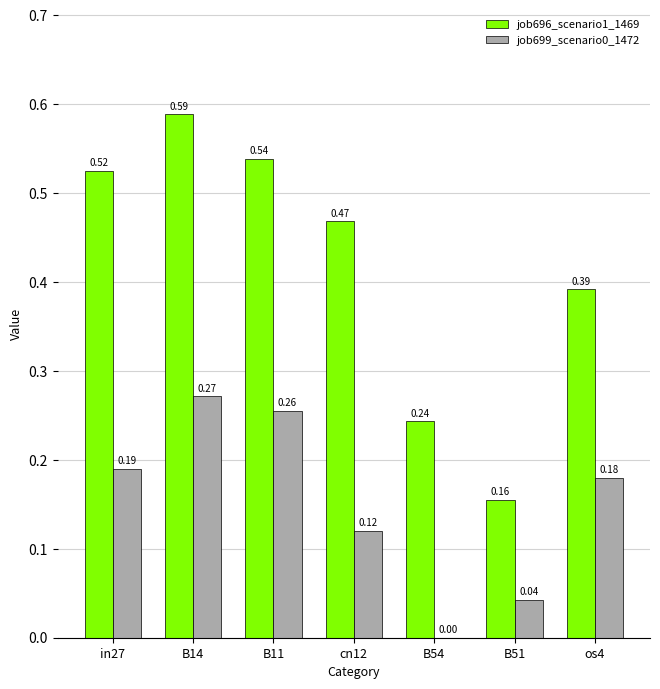

How many categories are shown in the chart?

7